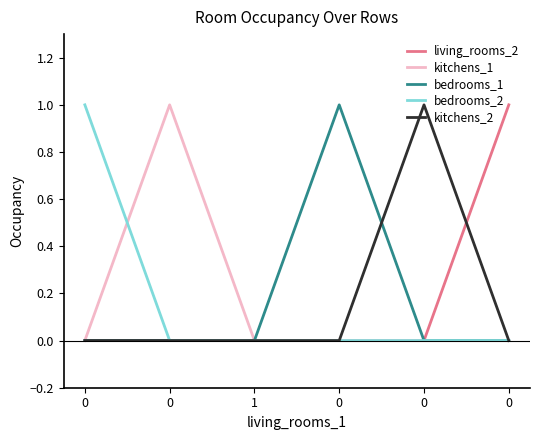

Between 0 and 1, which series saw the biggest shift?

kitchens_1